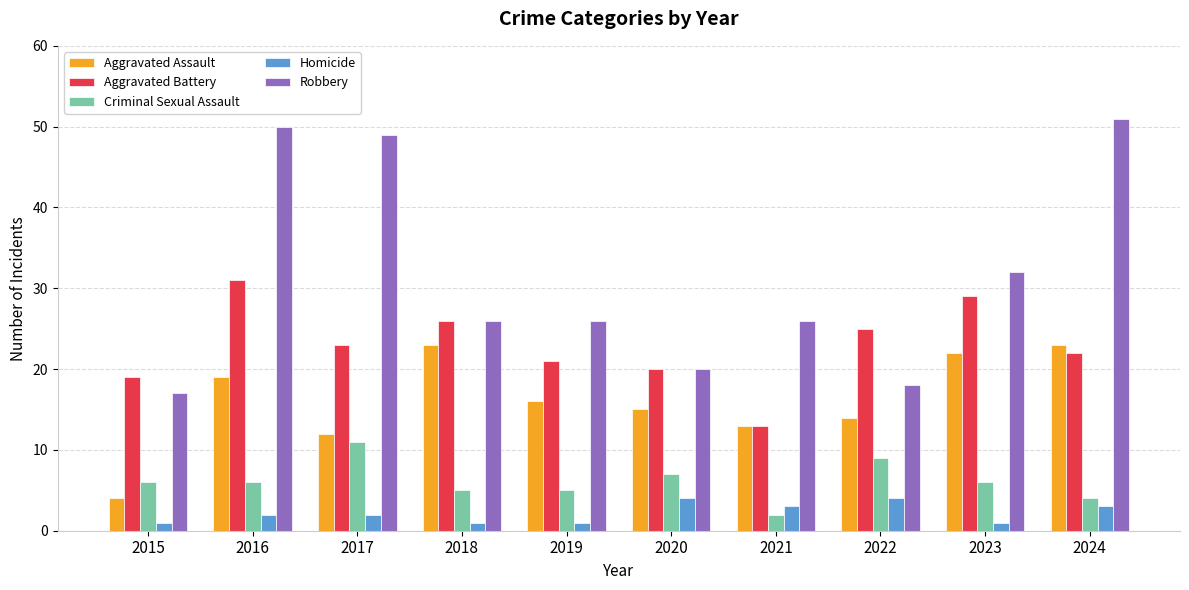

Which series changed the most between 2017 and 2021?

Robbery